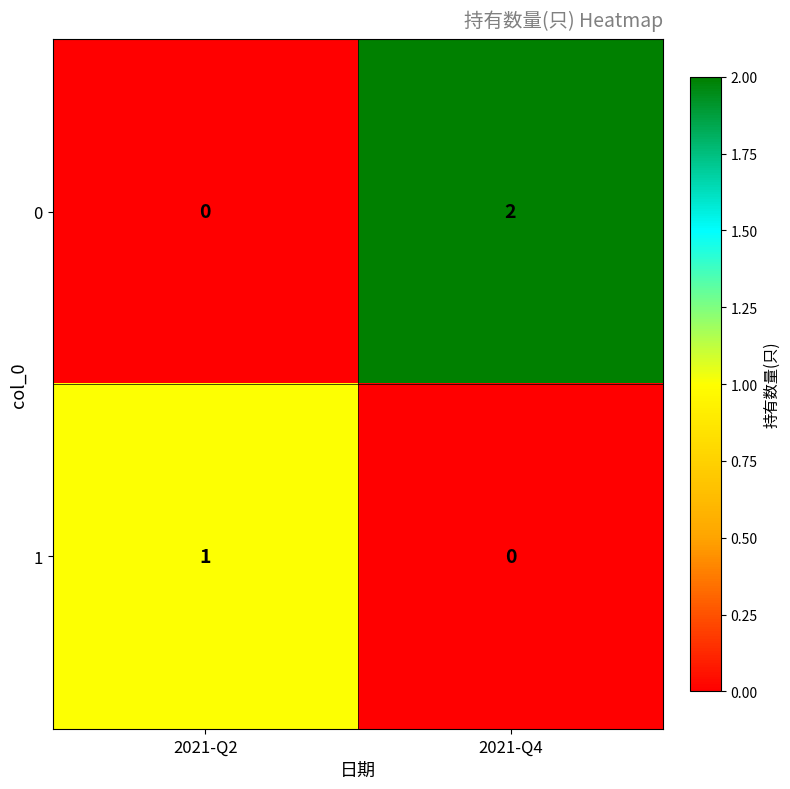

Which series has the largest range (max minus min)?

0